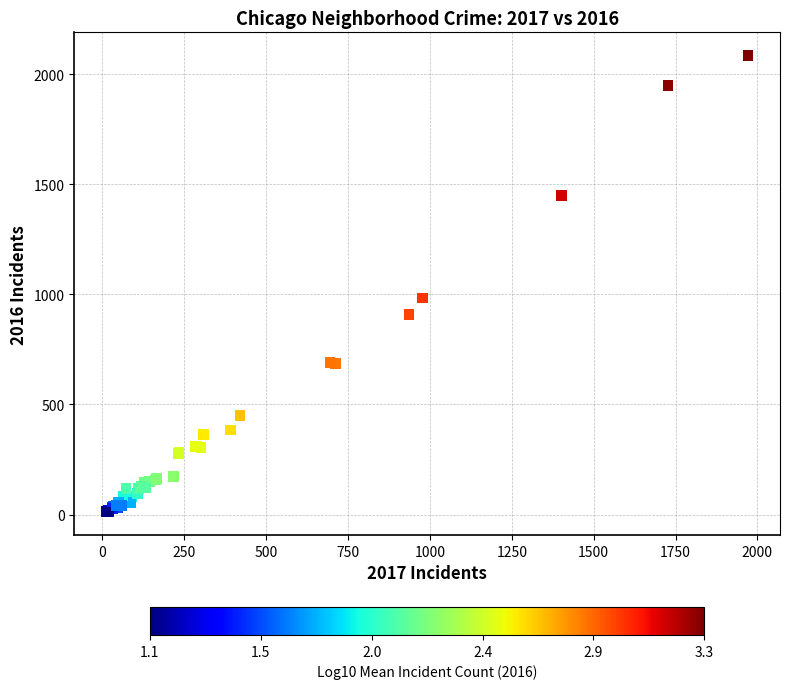

What Y value in the scatter plot is closest to 1048?

983